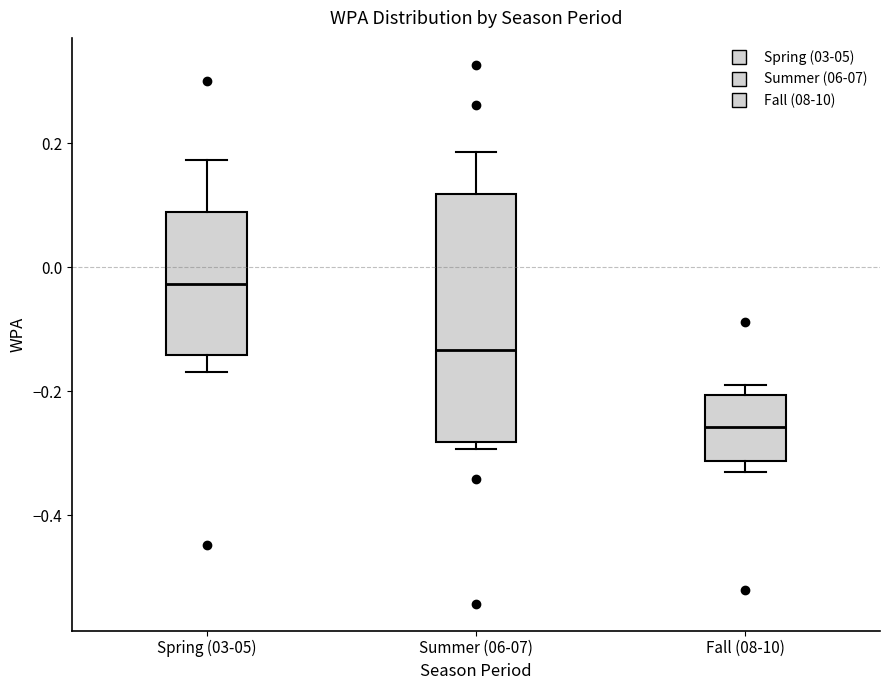

Reading left to right, transcribe this box plot: for each box, give where its median line is, the range the box spans, and where its two whiskers end, as read against the y-axis. The values are not printed on the chart, so give them approximately, as read against the axis.

Spring (03-05): median -0.02, box -0.14 to 0.08, whiskers -0.16 to 0.18
Summer (06-07): median -0.14, box -0.28 to 0.12, whiskers -0.30 to 0.18
Fall (08-10): median -0.26, box -0.32 to -0.20, whiskers -0.32 (just below the box's lower edge) to -0.18